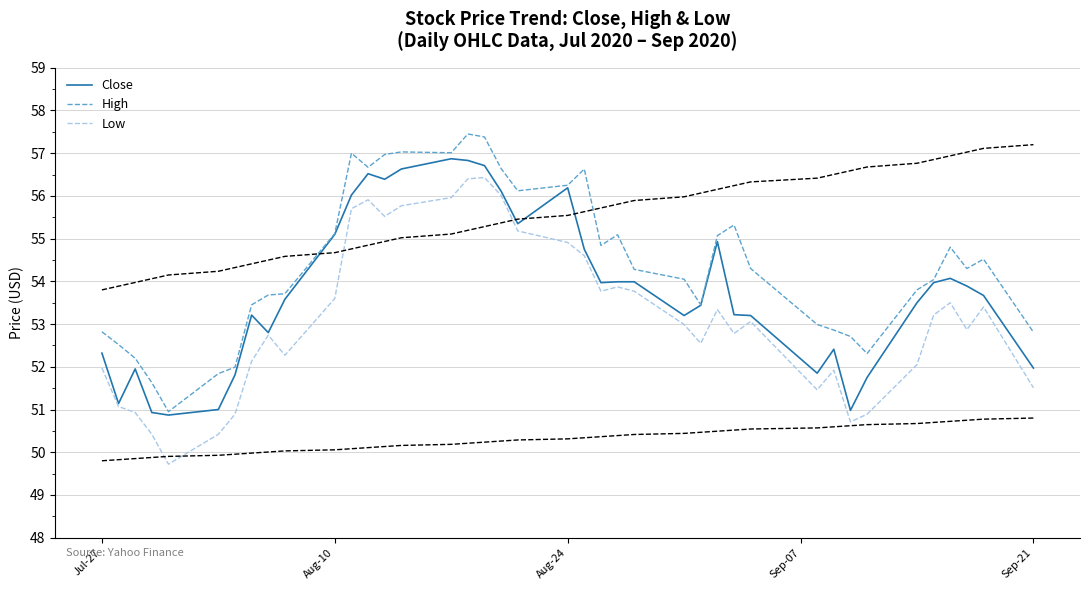

What is the value of the High point at the 32nd from the left?

52.9